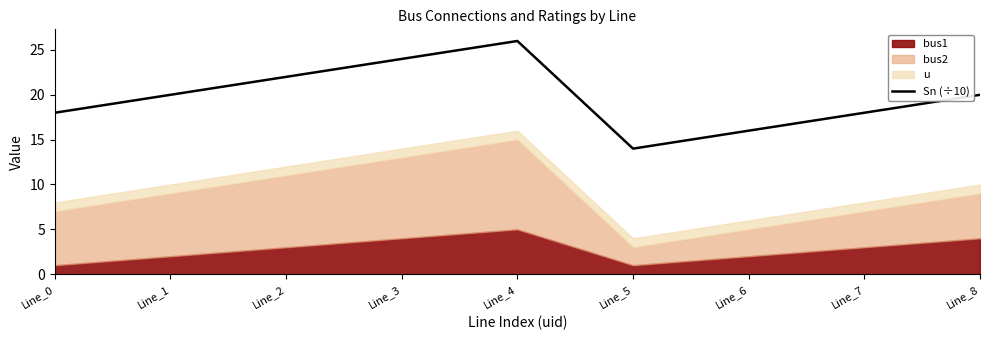

The value of Sn (÷10) at Line_8 is 4. True or false?

False